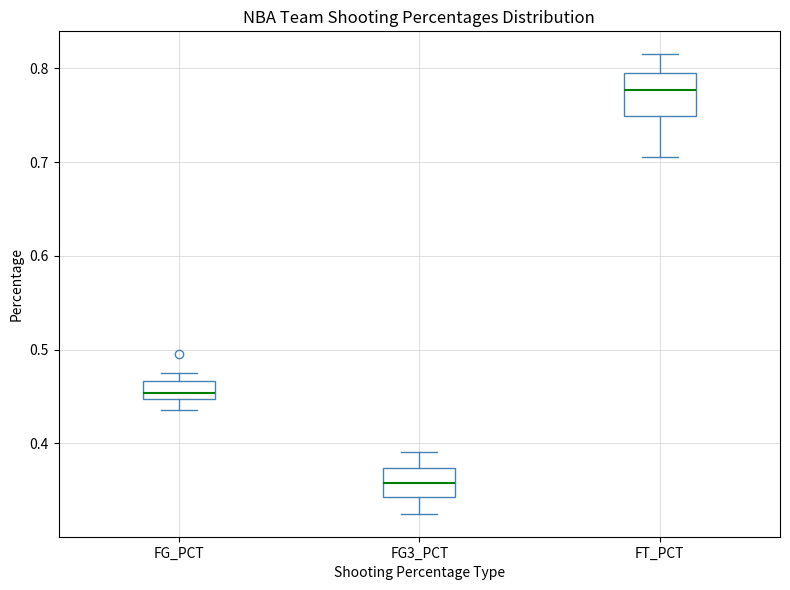

Which box has the highest median line?

FT_PCT